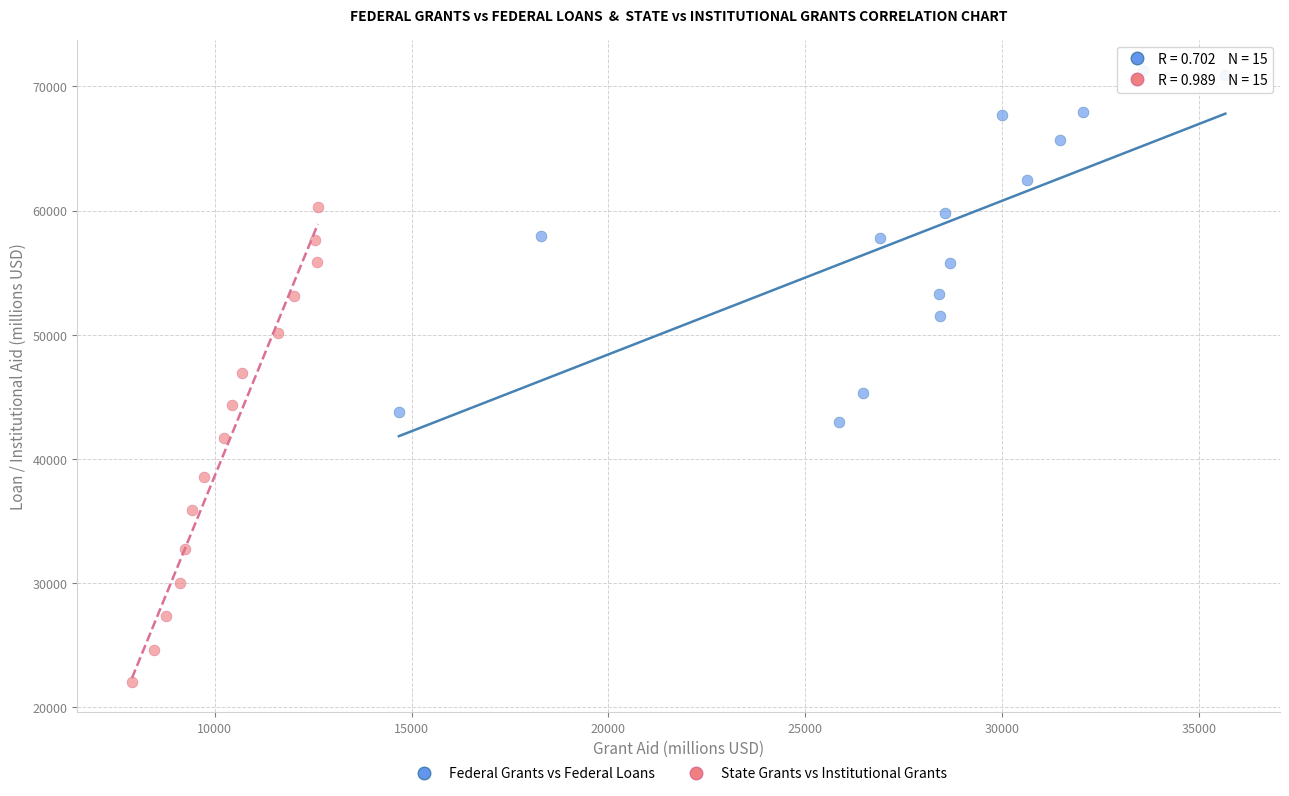

Which series contains the highest Y value?

Federal Grants vs Federal Loans